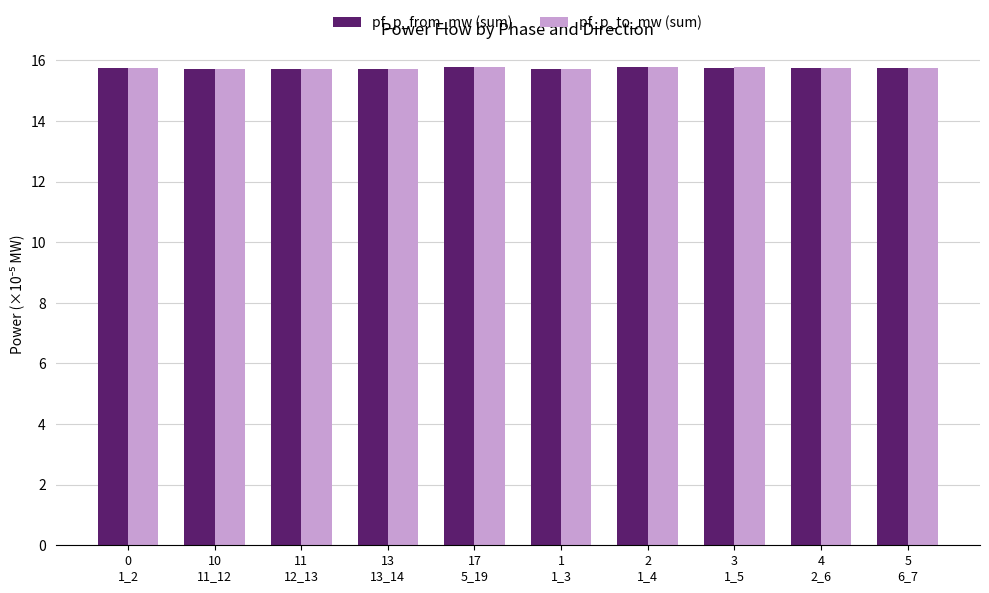

What is the difference between the second highest and minimum values in the pf_p_from_mw (sum) series?

0.1